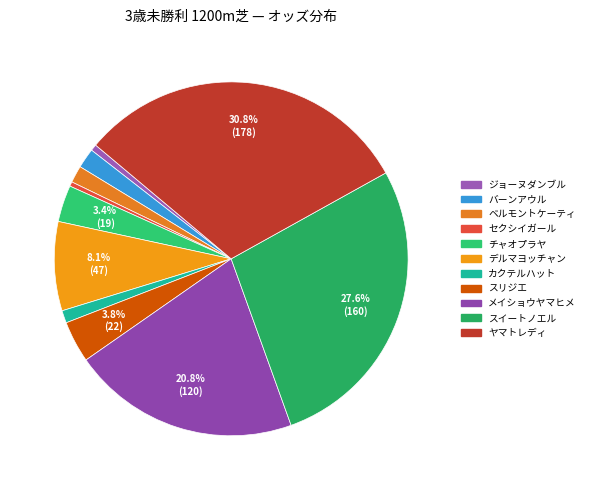

Which slice is the largest?

ヤマトレディ